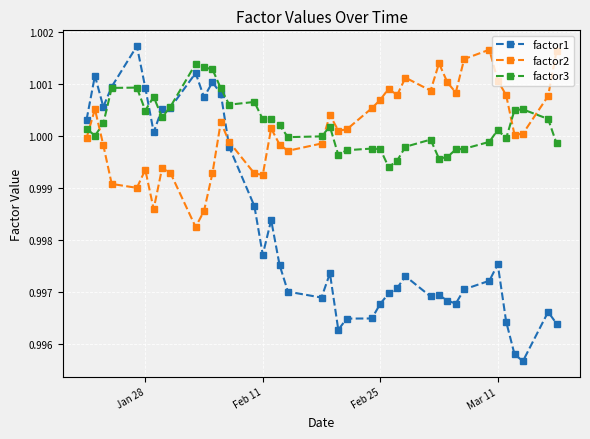

True or false: factor1 and factor3 intersect in this chart.

True